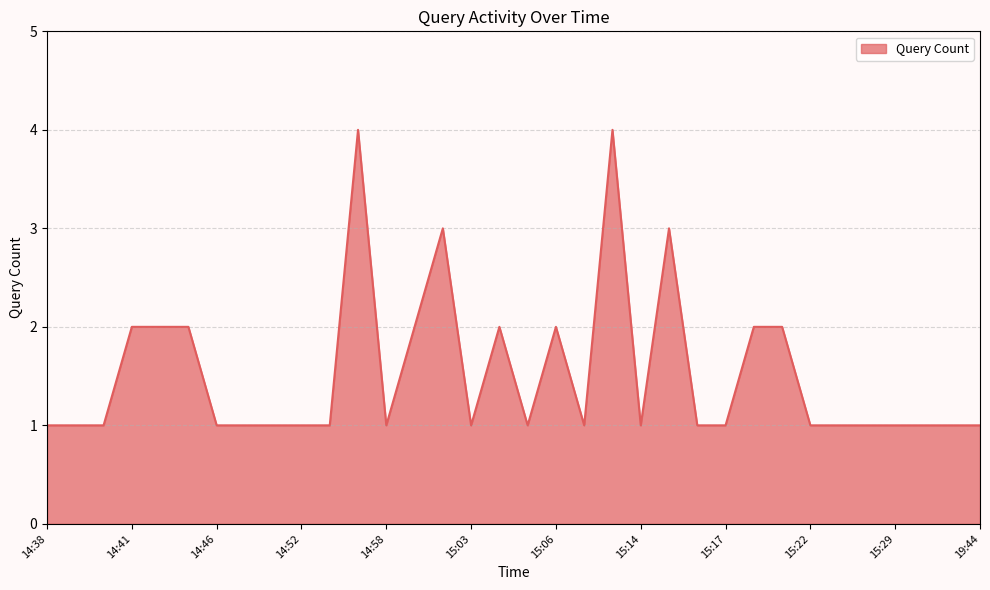

What is the difference between the maximum and minimum values?

3